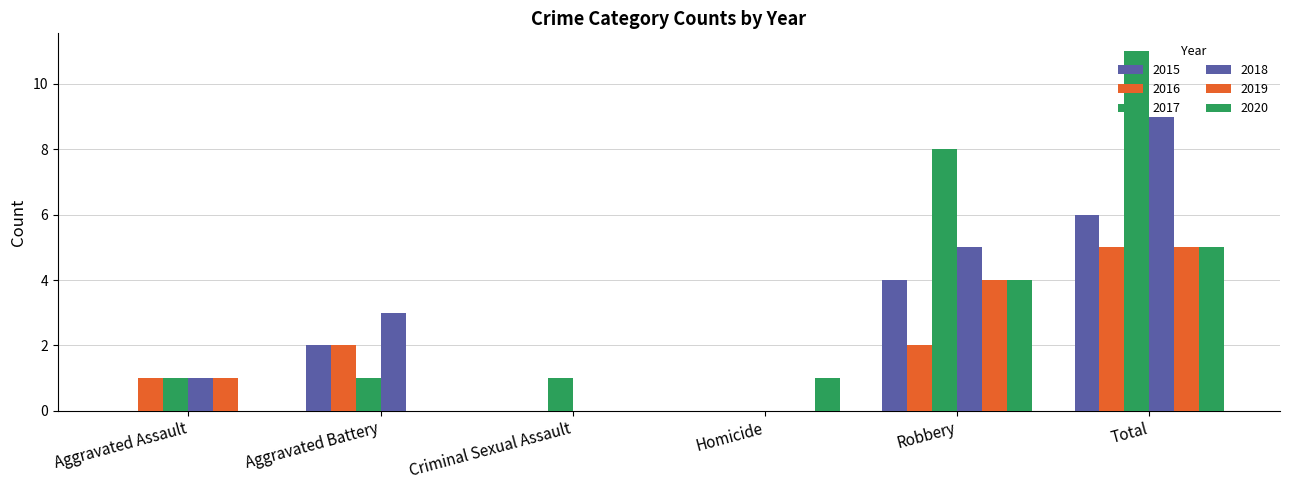

What is the difference between the maximum and second lowest values in the 2018 series?

9